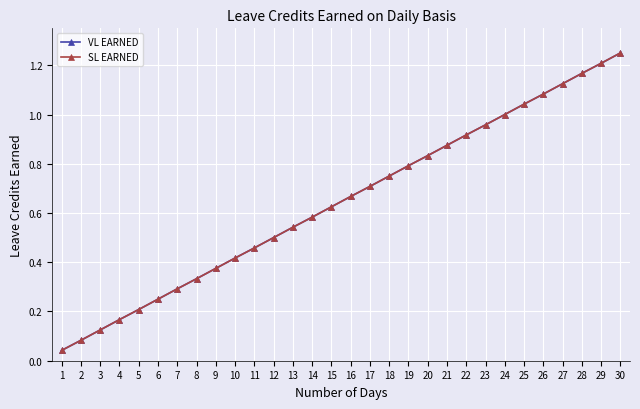

Rank the categories by SL EARNED value from highest to lowest.

30, 29, 28, 27, 26, 25, 24, 23, 22, 21, 20, 19, 18, 17, 16, 15, 14, 13, 12, 11, 10, 9, 8, 7, 6, 5, 4, 3, 2, 1